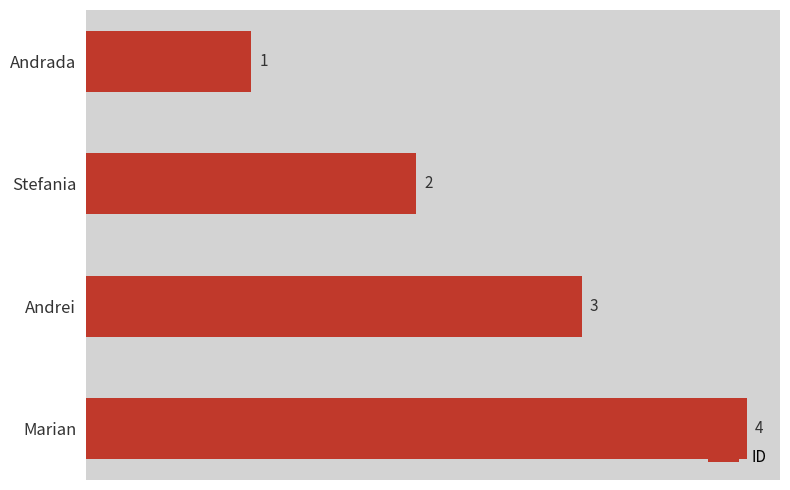

Which has a higher value, Andrei or Stefania?

Andrei